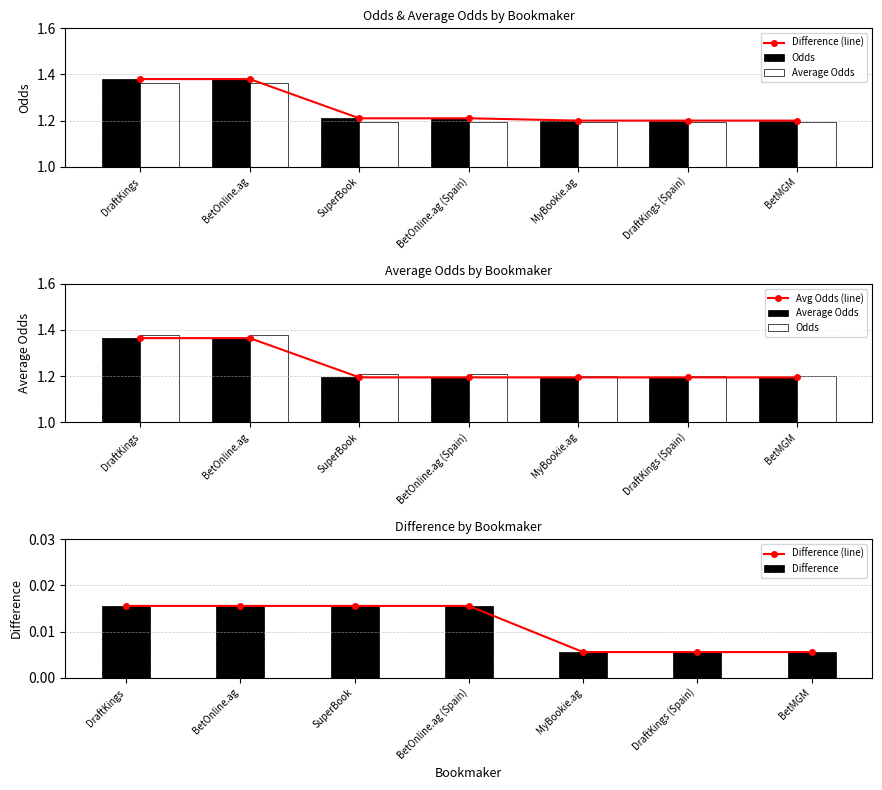

What is the total value across all series at DraftKings (Spain)?

3.6